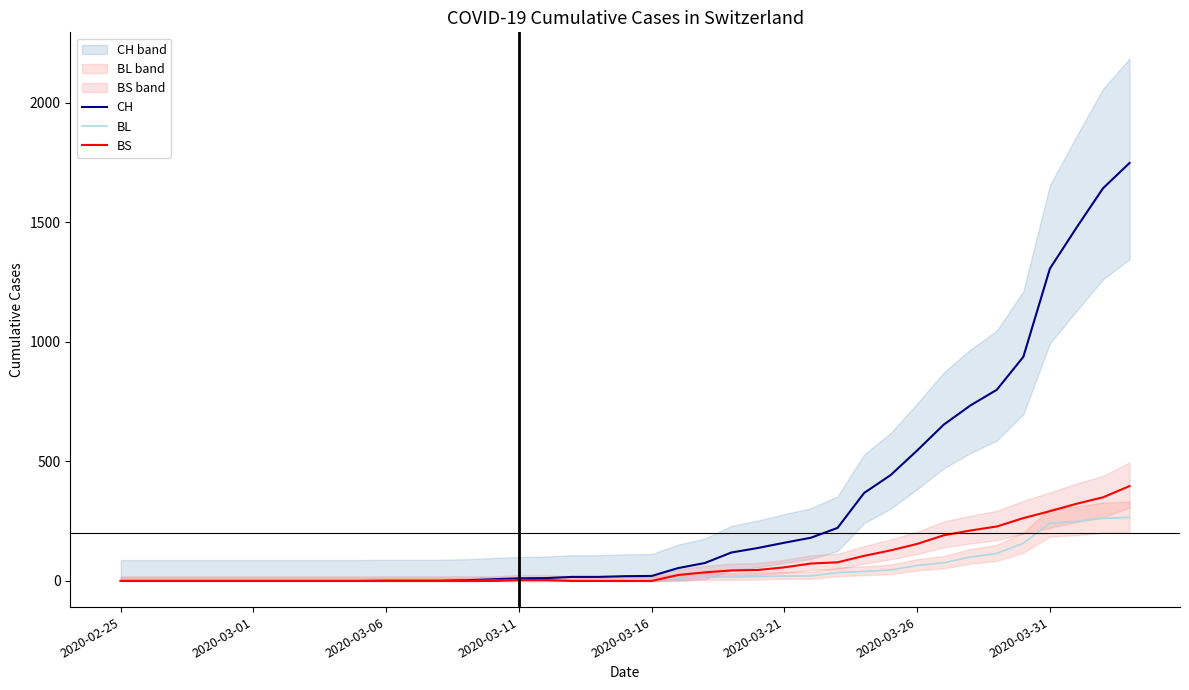

What are all the series names shown in the legend?

CH, BL, BS